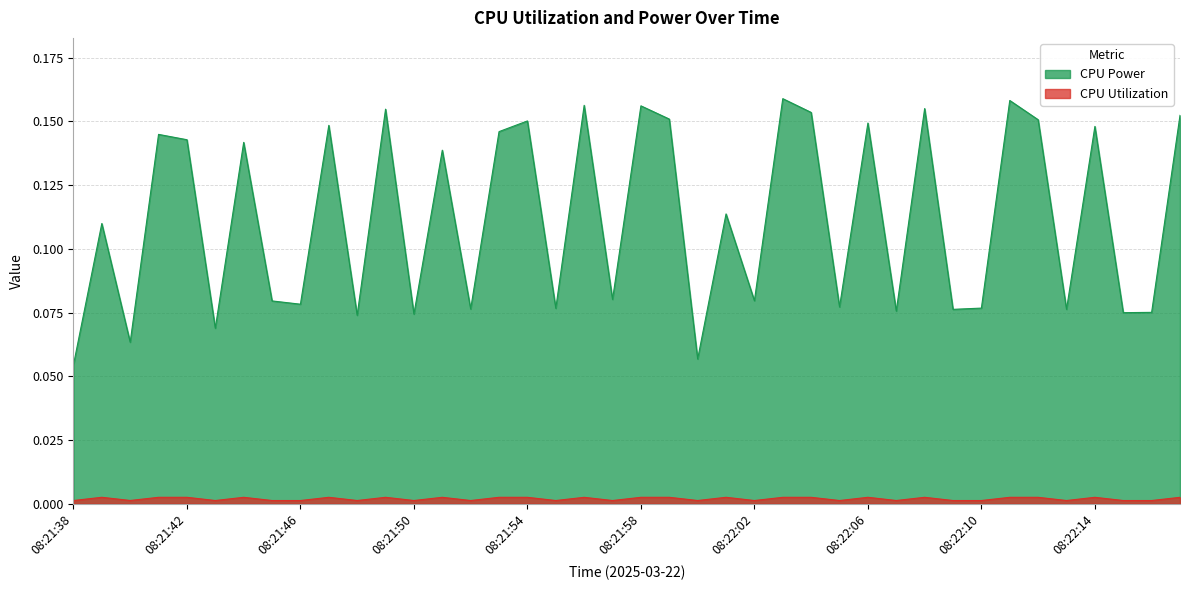

What are all the series names shown in the legend?

CPU Power, CPU Utilization